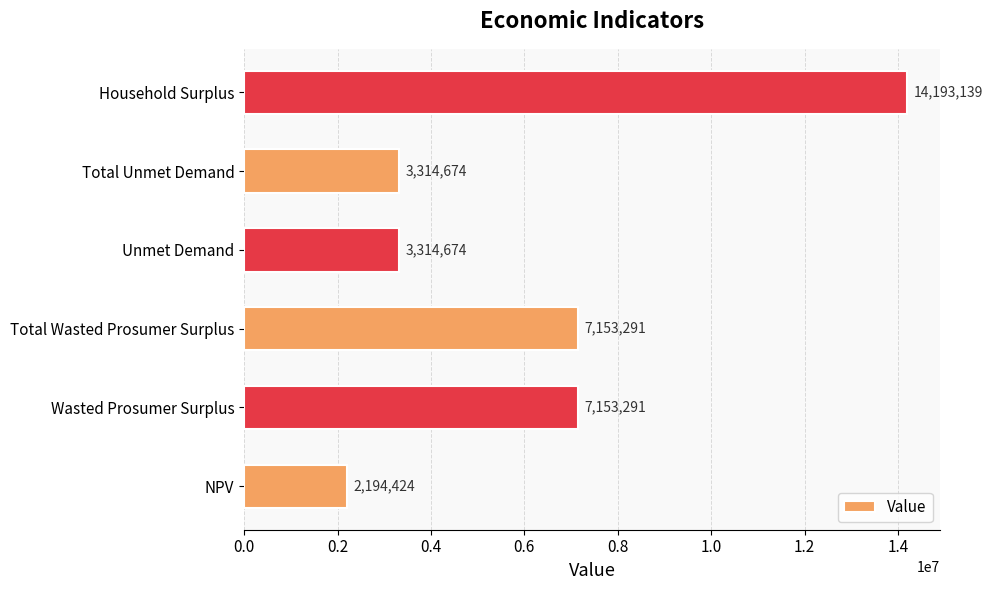

Read the value at Total Wasted Prosumer Surplus.

7153290.6